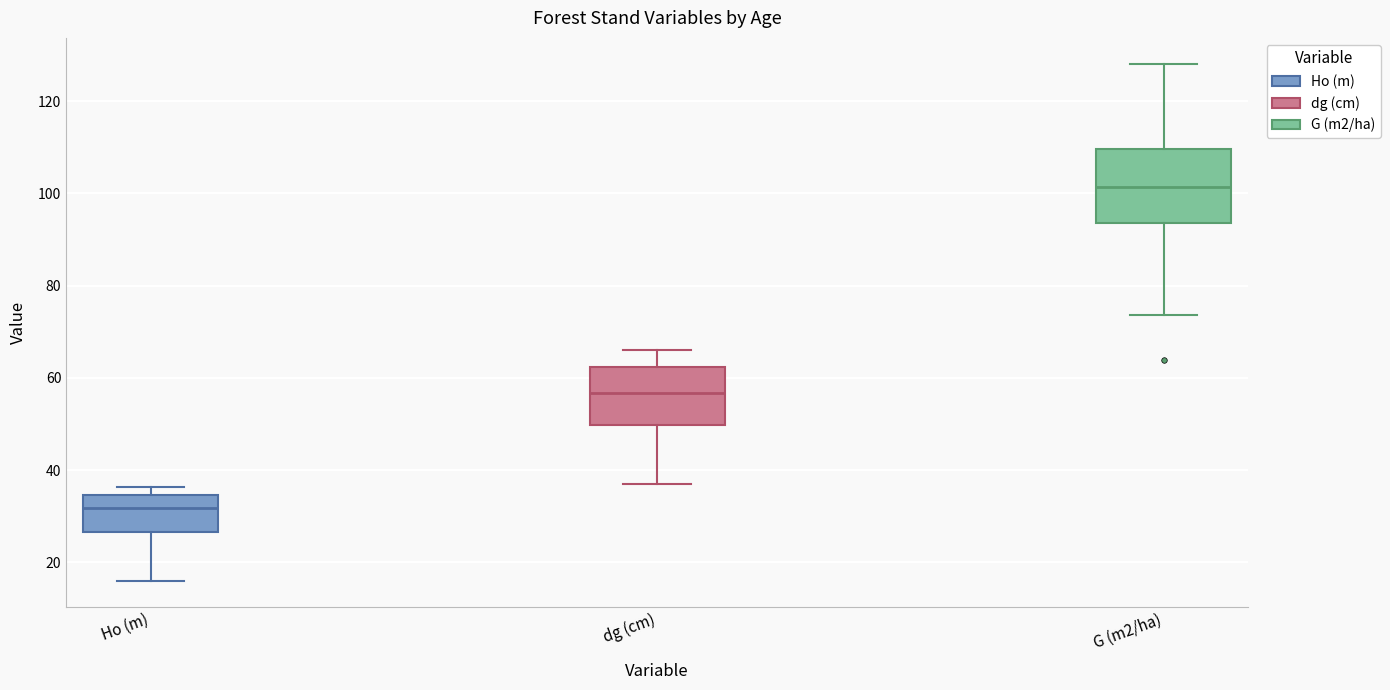

Which box's median line is the highest?

G (m2/ha)